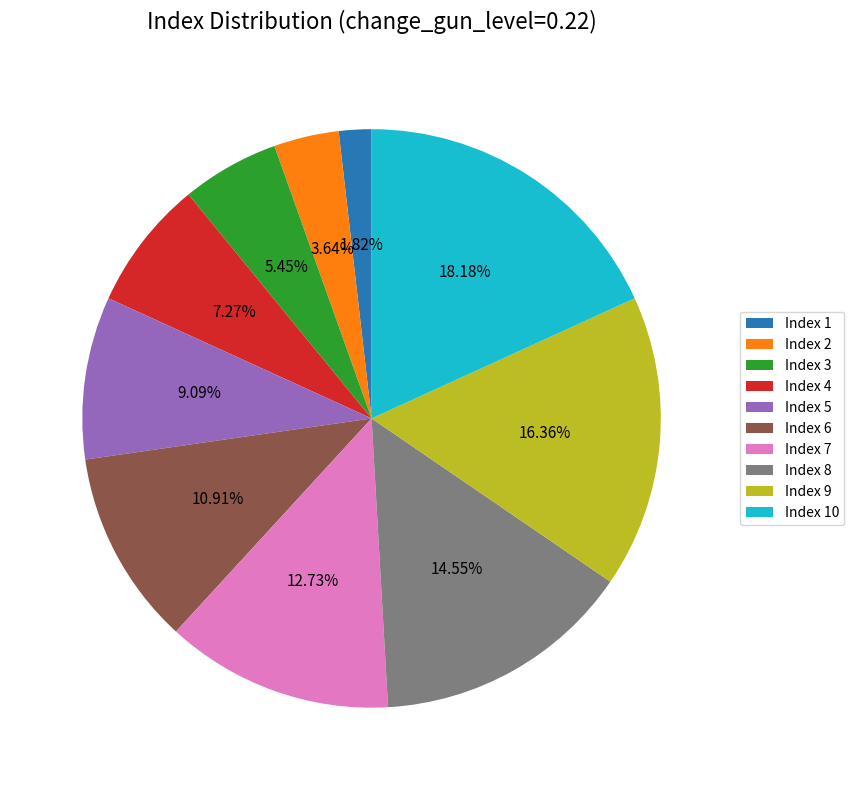

Is the sum of Index 7 and Index 10 greater than half?

No